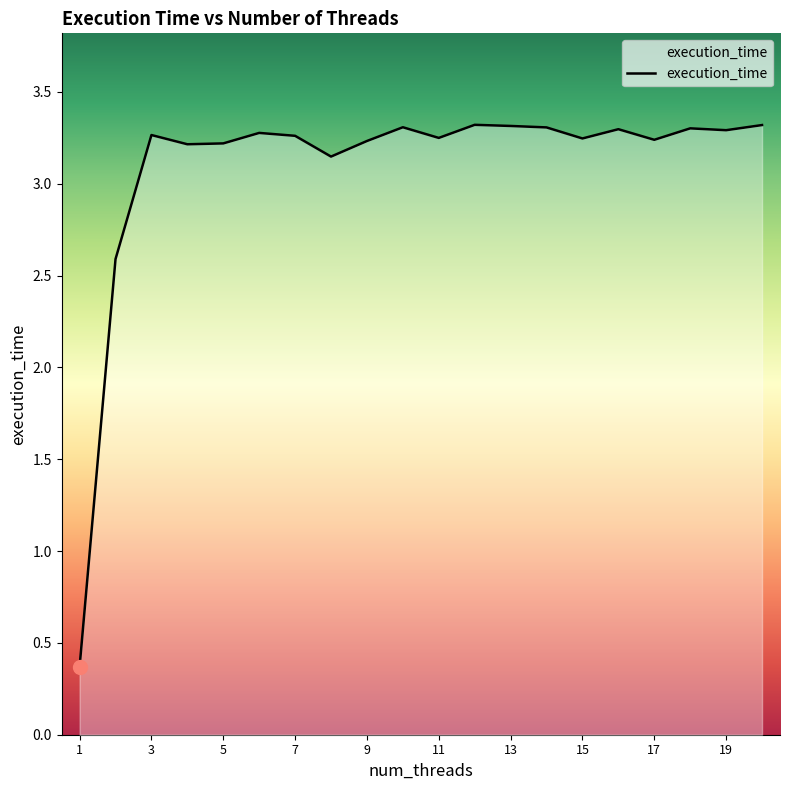

How many lines are shown in the chart?

1